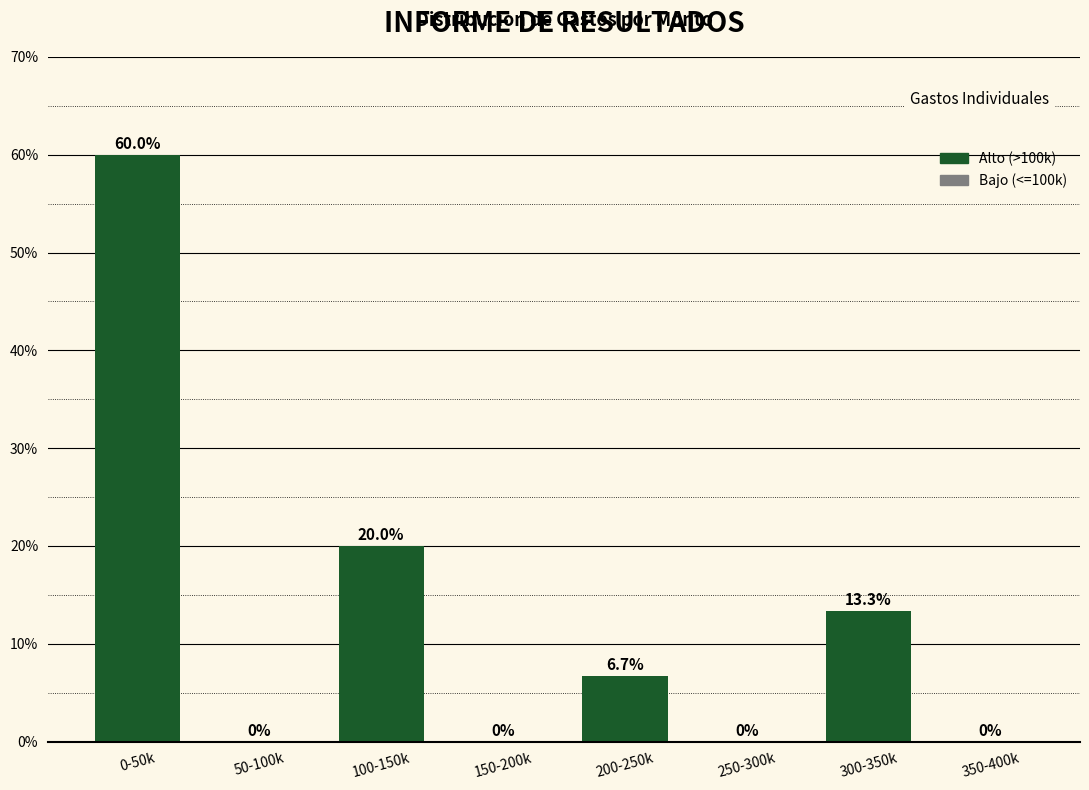

Reading left to right, transcribe all the data shown in this chart.

0-50k=60.0	50-100k=0.0	100-150k=20.0	150-200k=0.0	200-250k=6.7	250-300k=0.0	300-350k=13.3	350-400k=0.0